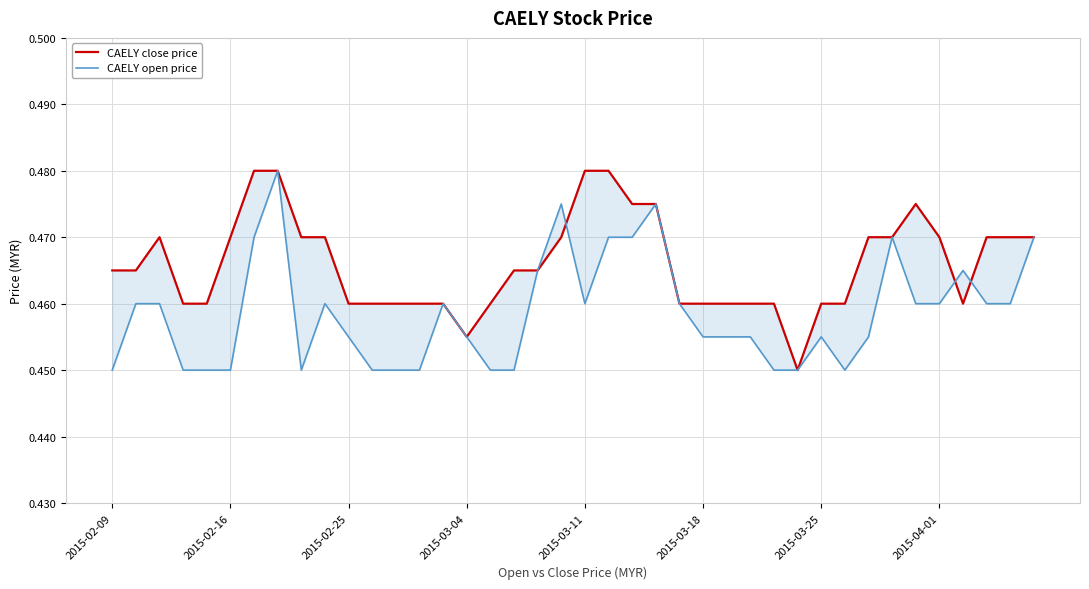

Reading left to right, what are all the values shown in this chart?

CAELY close price: 0.5	0.5	0.5	0.5	0.5	0.5	0.5	0.5	0.5	0.5	0.5	0.5	0.5	0.5	0.5	0.5	0.5	0.5	0.5	0.5	0.5	0.5	0.5	0.5	0.5	0.5	0.5	0.5	0.5	0.5	0.5	0.5	0.5	0.5	0.5	0.5	0.5	0.5	0.5	0.5
CAELY open price: 0.5	0.5	0.5	0.5	0.5	0.5	0.5	0.5	0.5	0.5	0.5	0.5	0.5	0.5	0.5	0.5	0.5	0.5	0.5	0.5	0.5	0.5	0.5	0.5	0.5	0.5	0.5	0.5	0.5	0.5	0.5	0.5	0.5	0.5	0.5	0.5	0.5	0.5	0.5	0.5